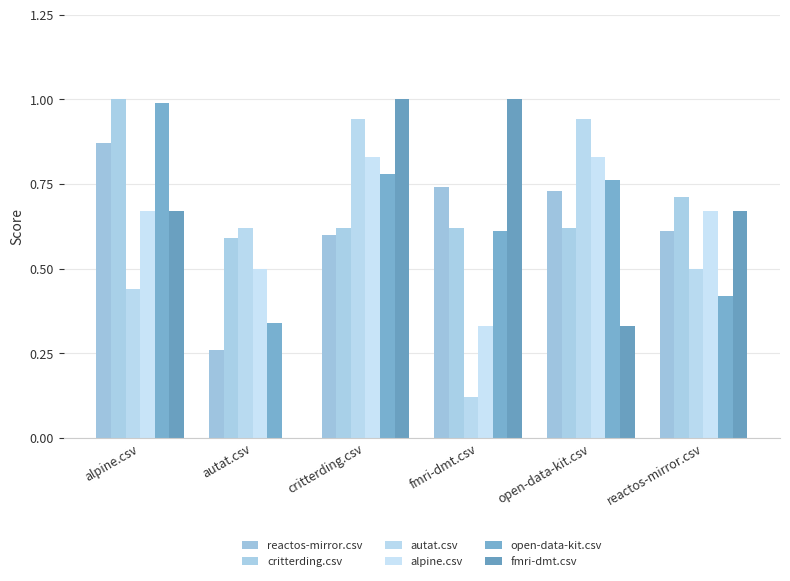

List the labels in order of critterding.csv value, largest first.

alpine.csv, reactos-mirror.csv, critterding.csv, fmri-dmt.csv, open-data-kit.csv, autat.csv